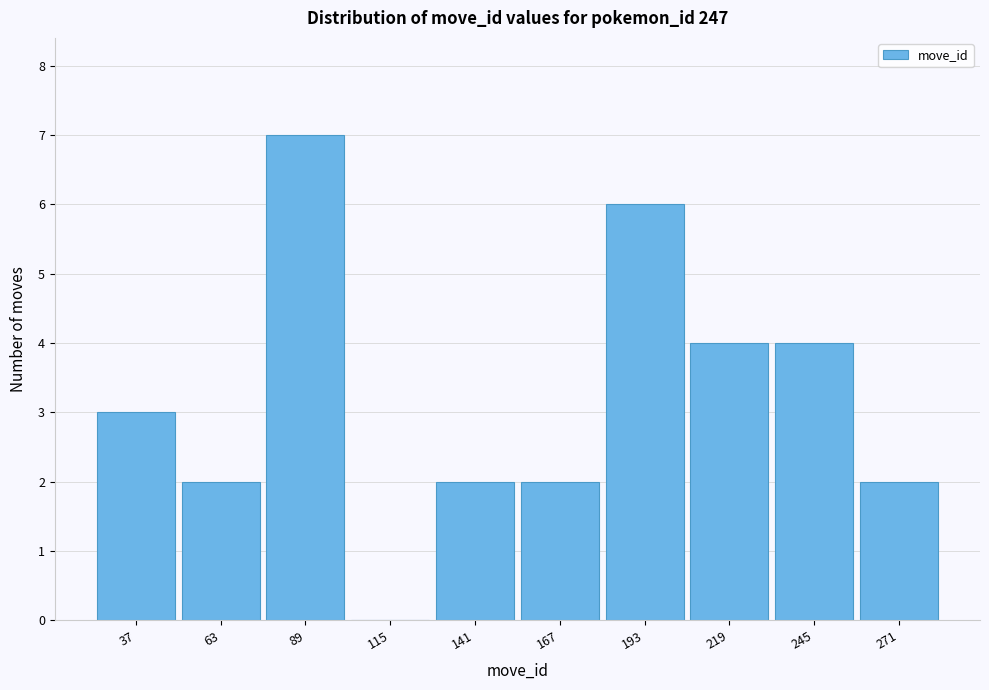

Reading right to left, transcribe all the data shown in this chart.

271=2	245=4	219=4	193=6	167=2	141=2	115=0	89=7	63=2	37=3